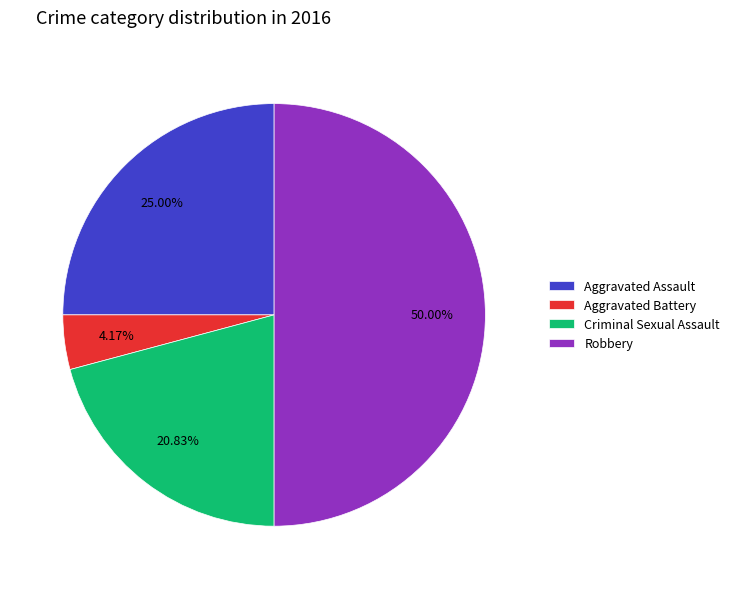

To the nearest percent, what is the difference between the Aggravated Battery and Robbery slice percentages?

46%